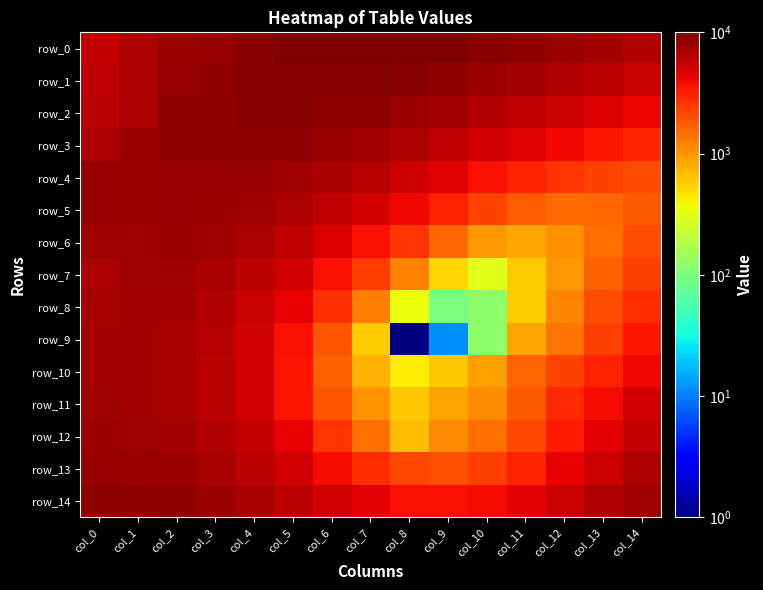

Which series changed the most between col_4 and col_14?

row_4